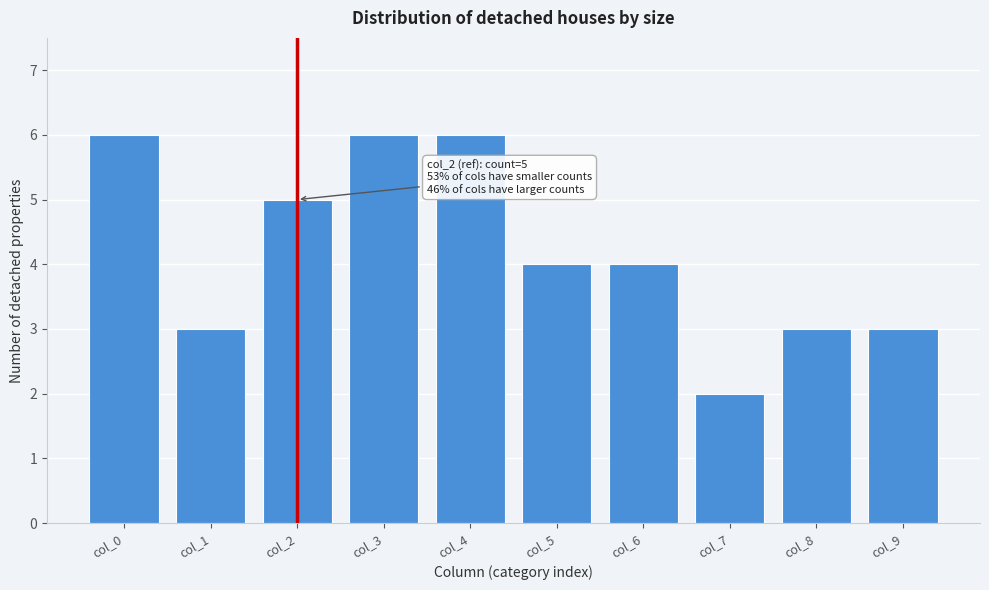

Reading left to right, what are all the values shown in this chart?

6	3	5	6	6	4	4	2	3	3